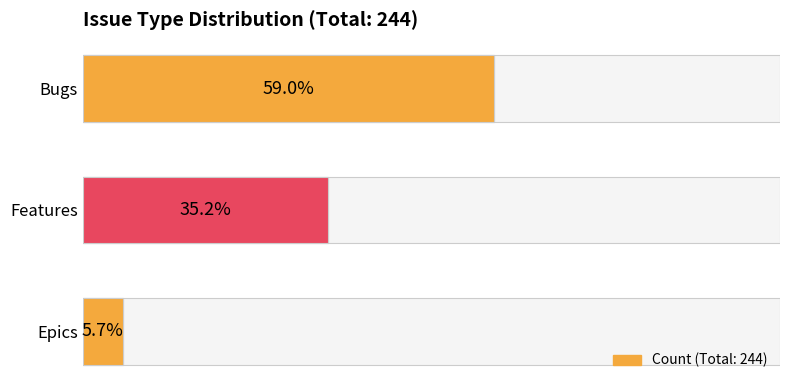

Which label corresponds to the largest value in the chart?

Bugs